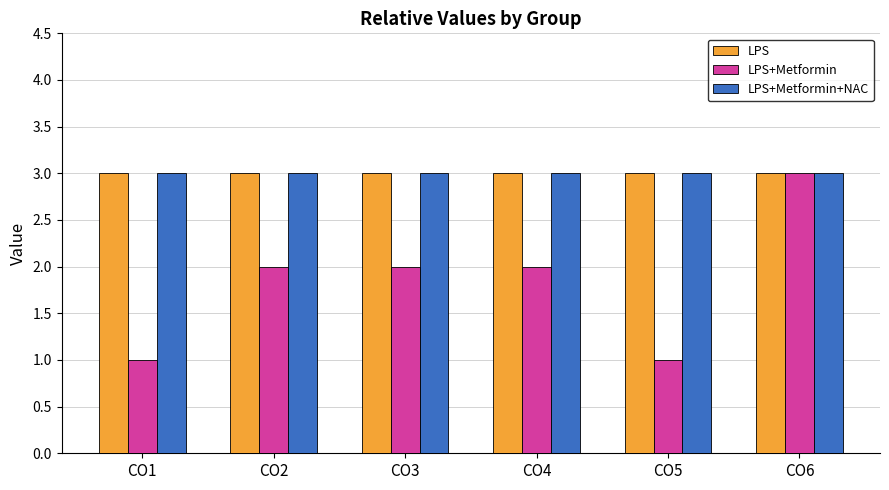

What is the minimum value for LPS?

3